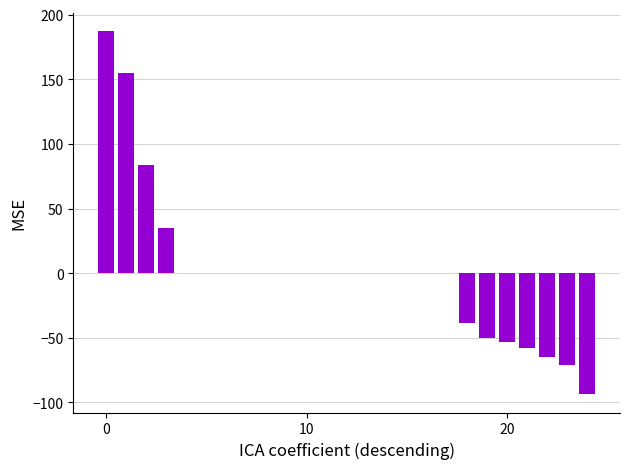

What is the minimum value shown in the chart?

-93.8